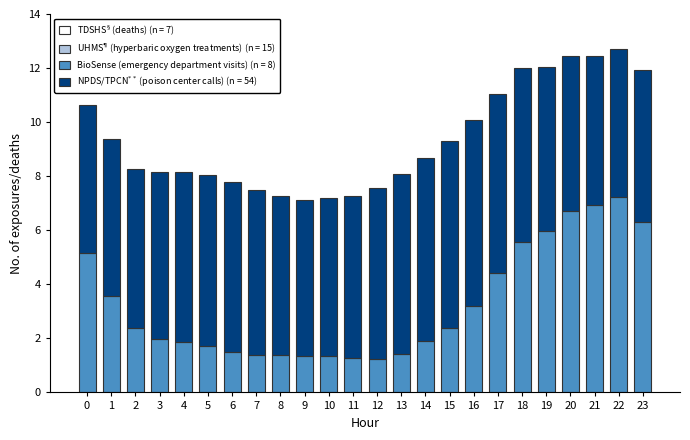

At which label does BioSense (emergency department visits) (n = 8) reach its peak?

22